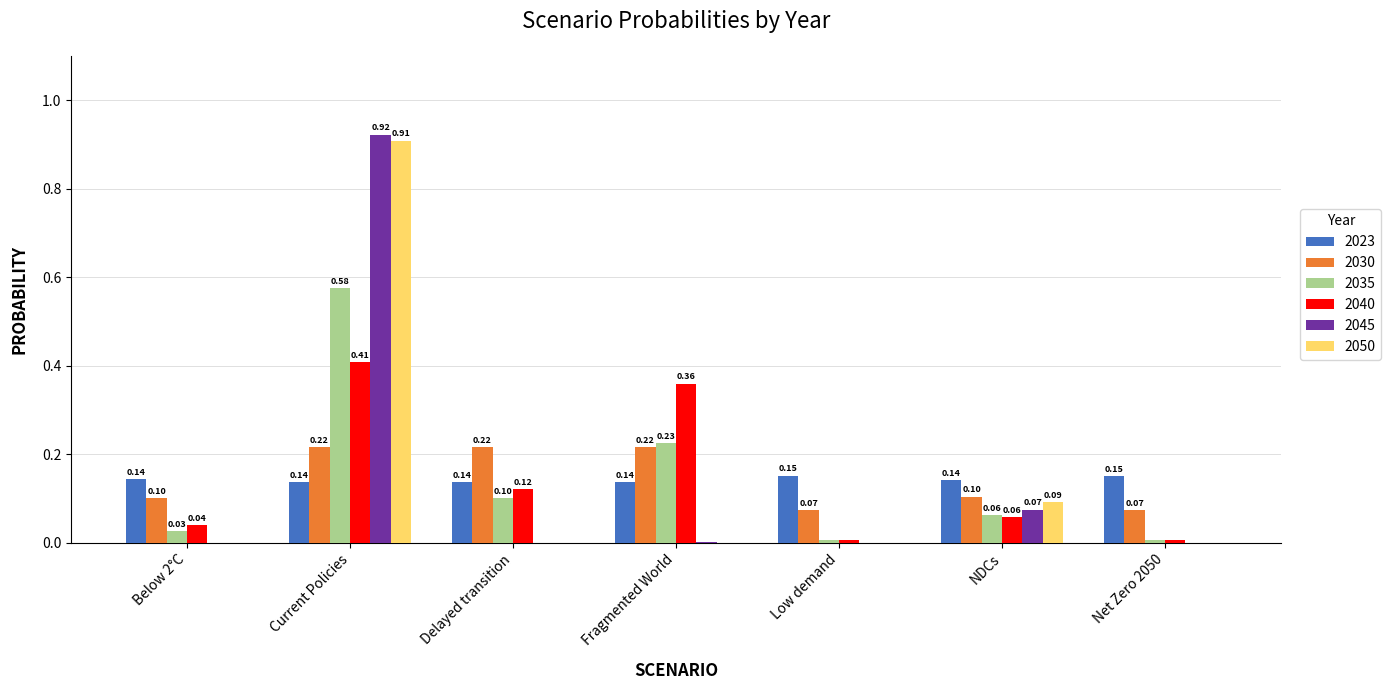

At which category is the sum across all series the highest?

Current Policies